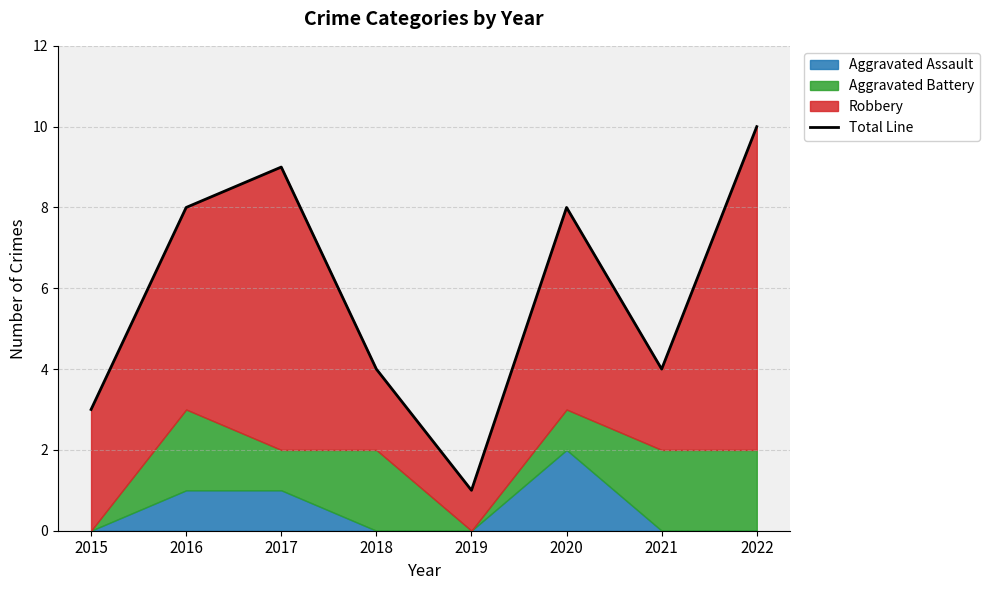

Reading left to right, transcribe all the data shown in this chart.

3	8	9	4	1	8	4	10